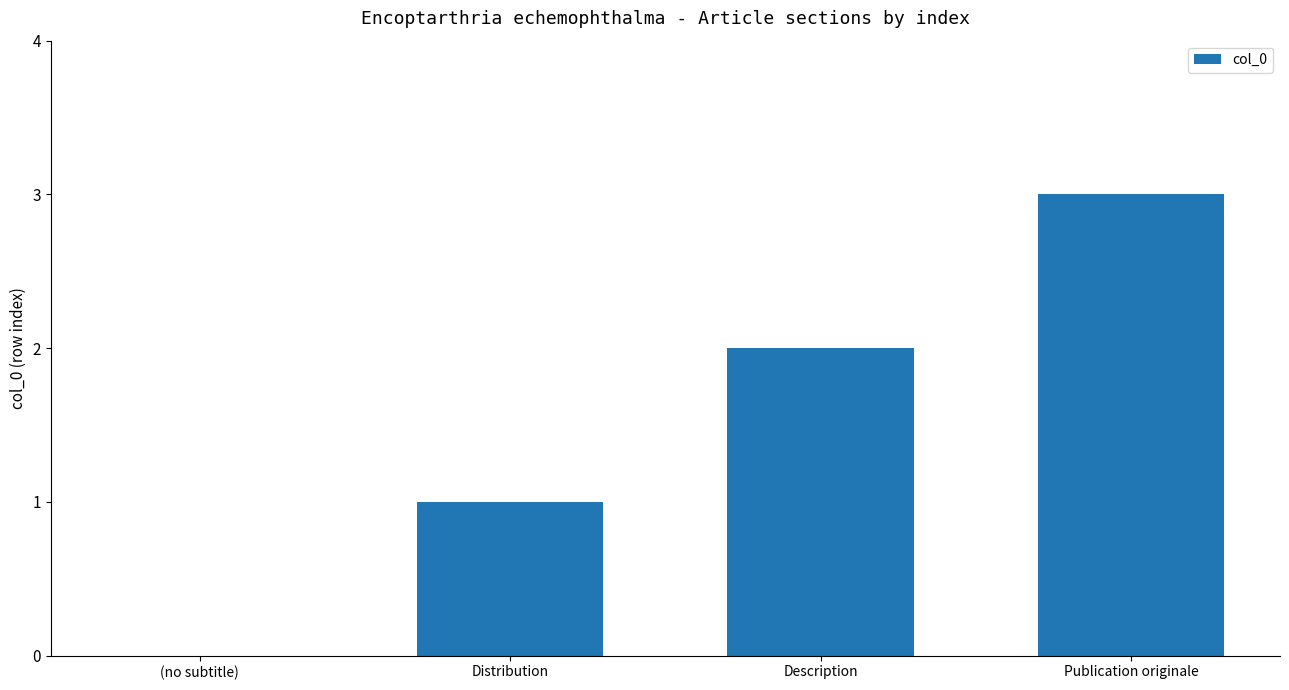

What is the change in value from Description to Publication originale?

+1